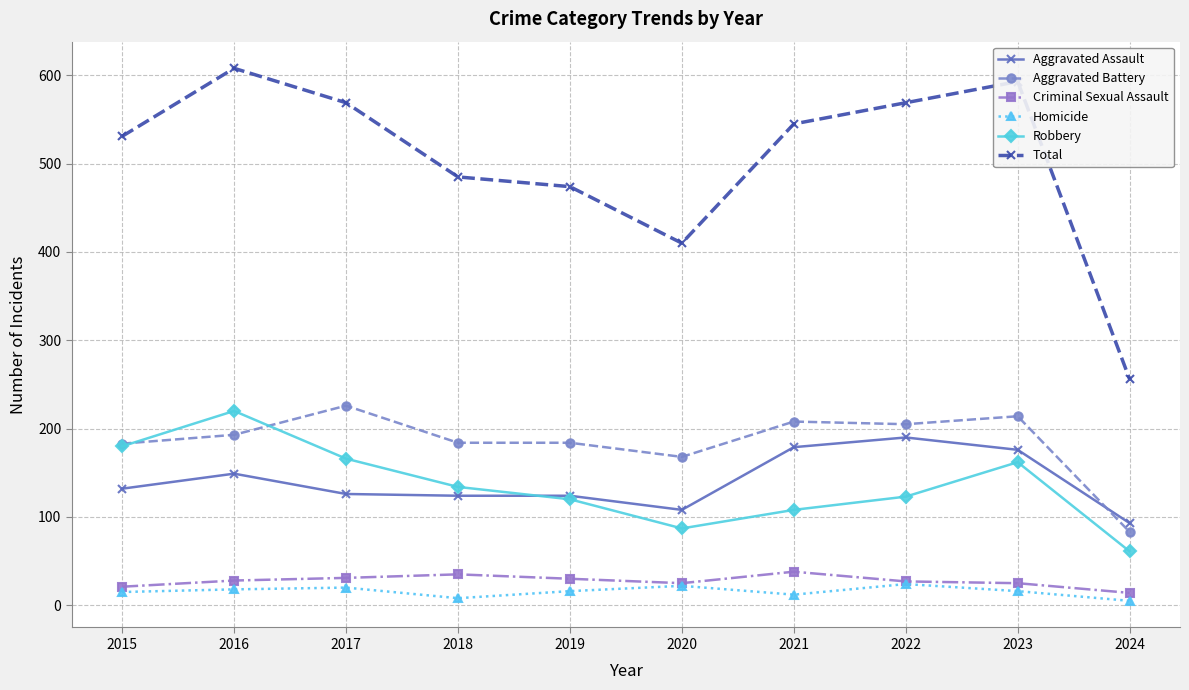

Which series has the largest total across all categories?

Total